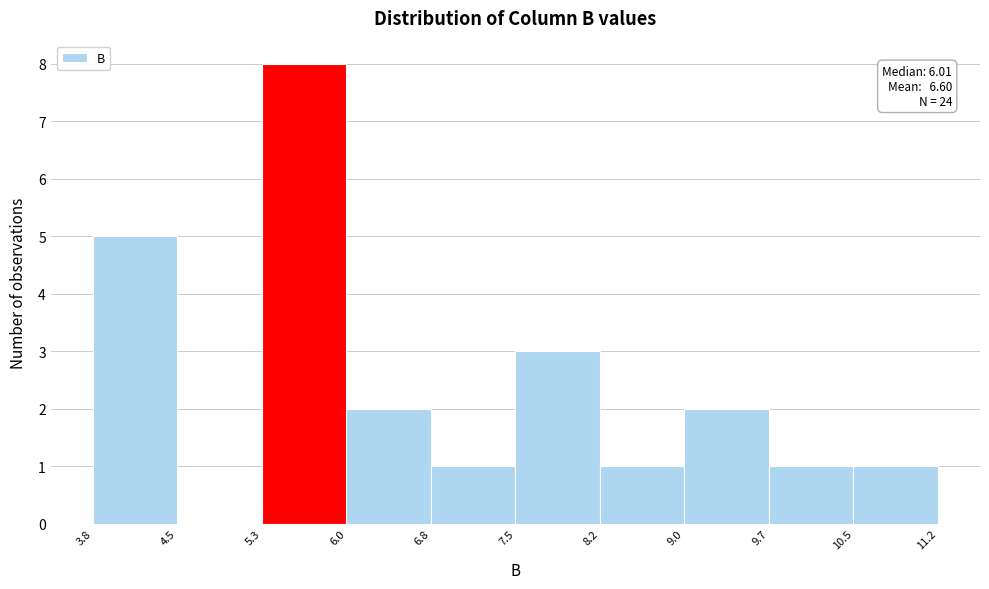

Which range on the x-axis has the tallest bar?

5.3 to 6.0